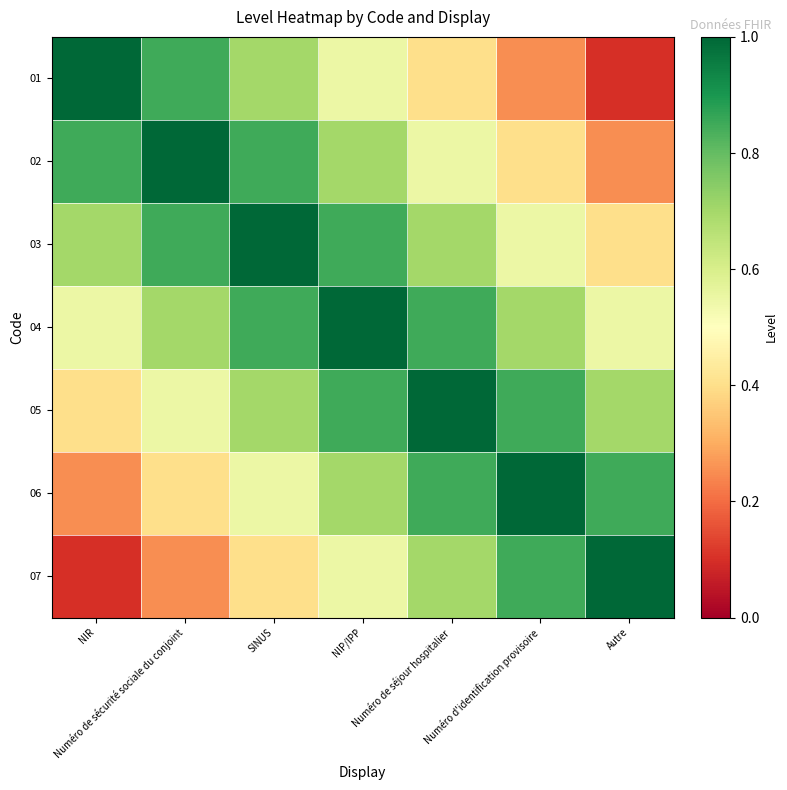

Rank the series by their maximum value, from lowest to highest.

01, 02, 03, 04, 05, 06, 07